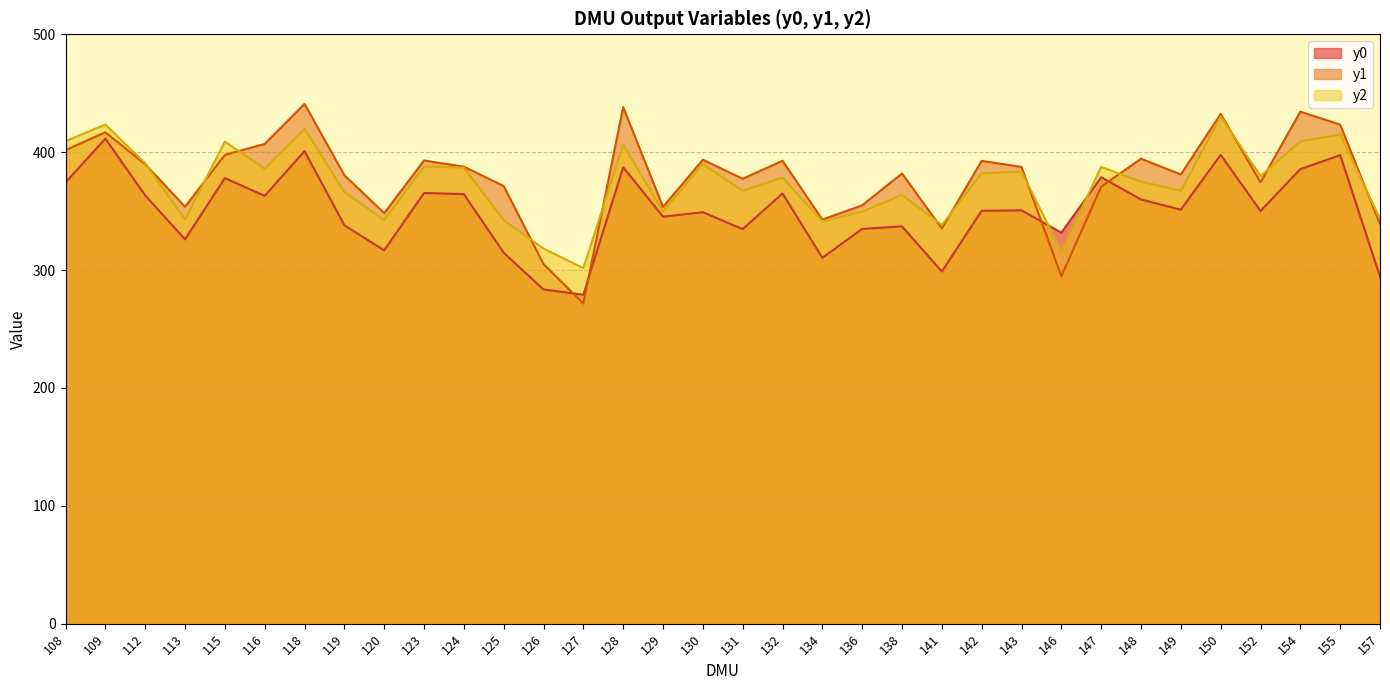

What is the value of the y1 point at the 20th from the left?

342.8